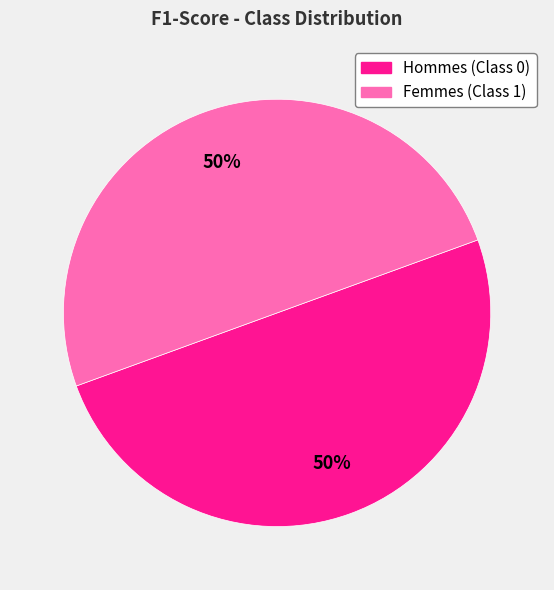

To the nearest percent, what is the average slice percentage?

50%